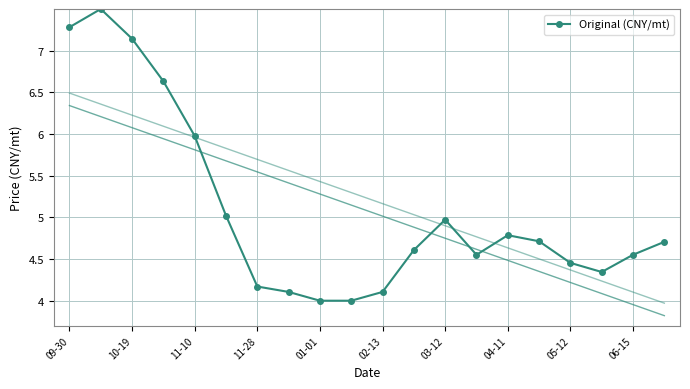

True or false: Original (CNY/mt) has more than 0 interior local peaks.

True